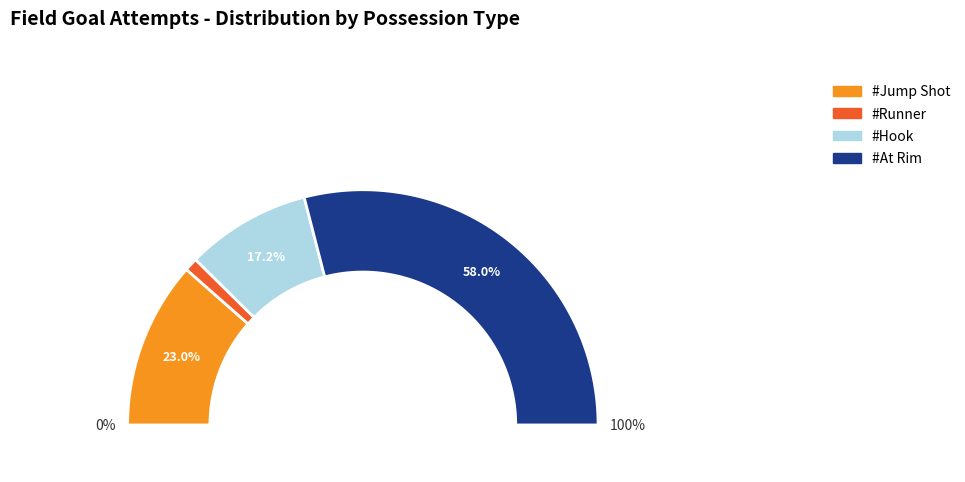

Does #Jump Shot account for over 50% of the chart?

No